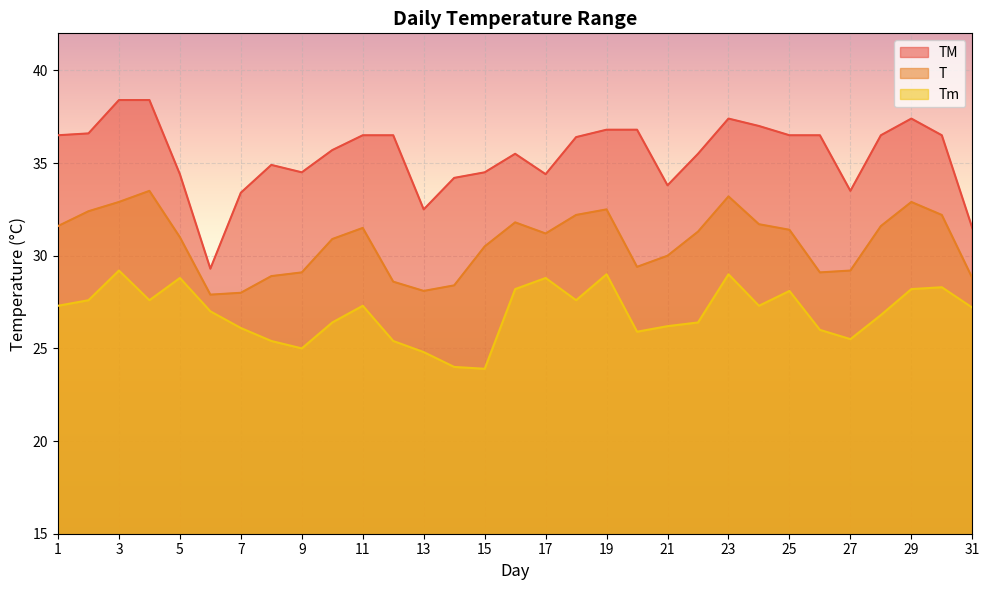

What is the difference between the second highest and minimum values in the Tm series?

5.1